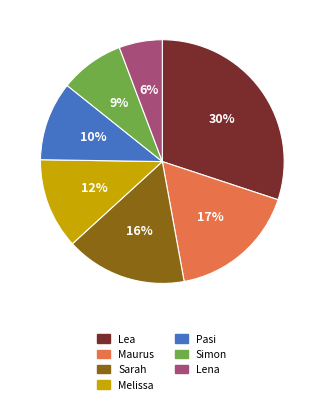

To the nearest percent, what percentage of the pie is Lena?

6%